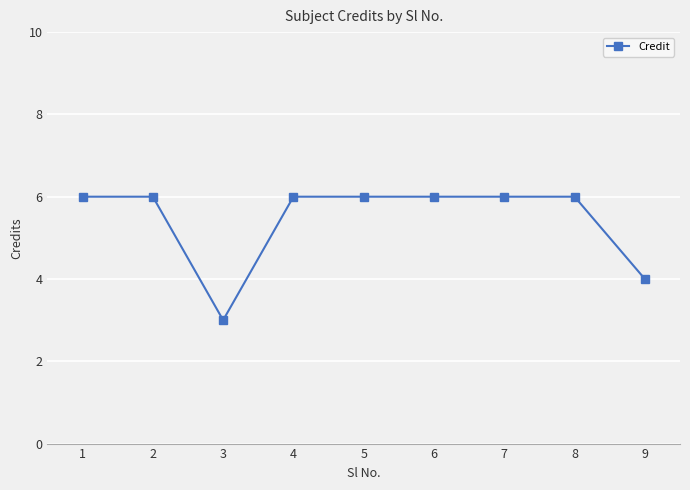

What is the value of the 4th point from the left?

6